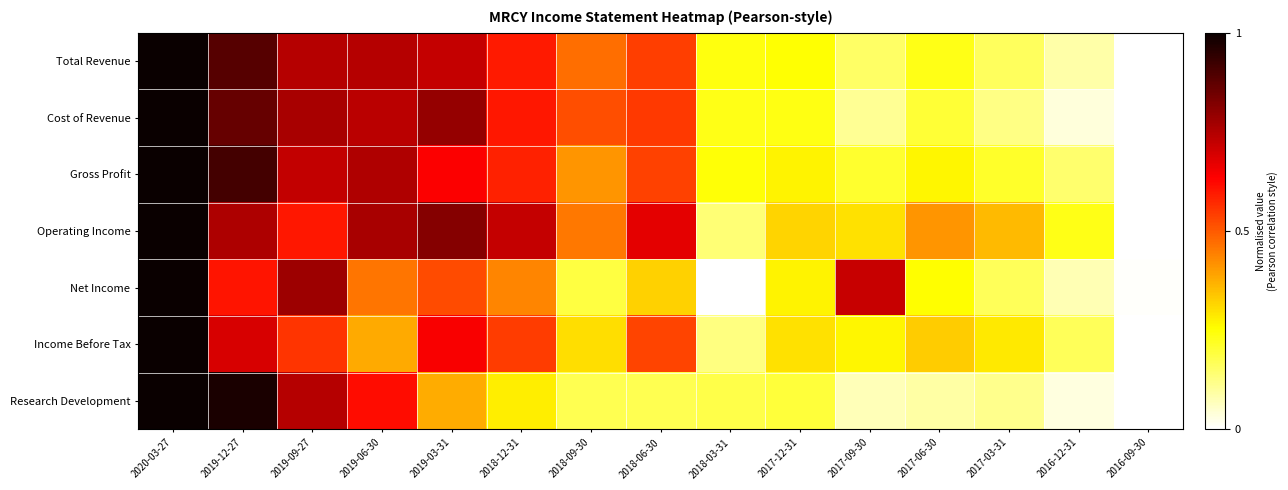

What is the spread (max minus min) of values at 2017-09-30?

0.6